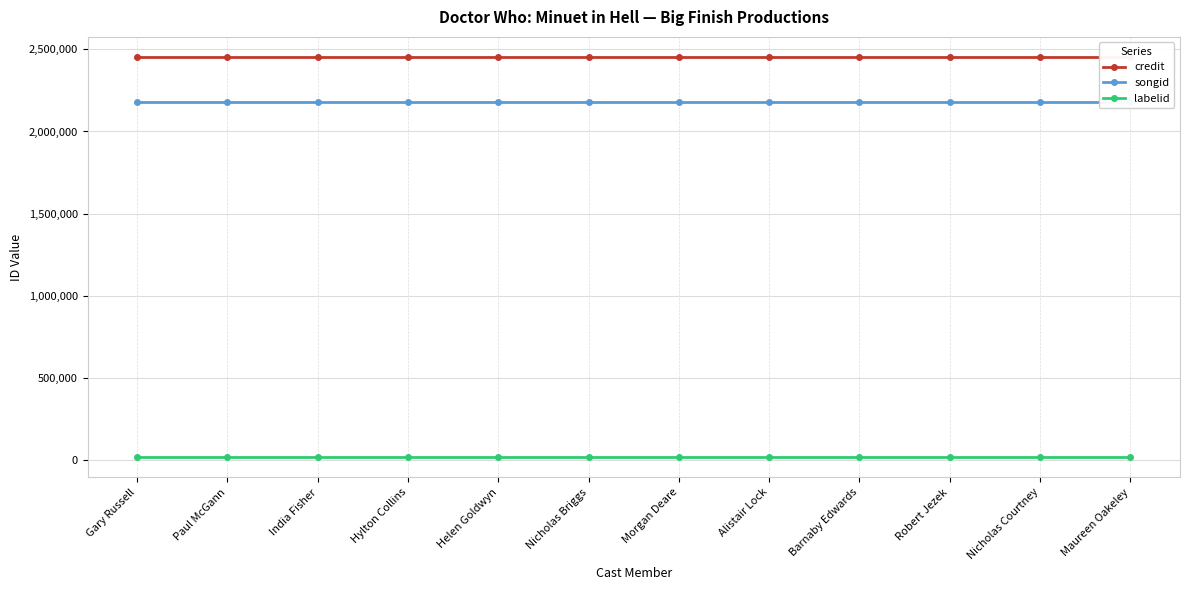

At how many categories does at least one series exceed 770870?

12